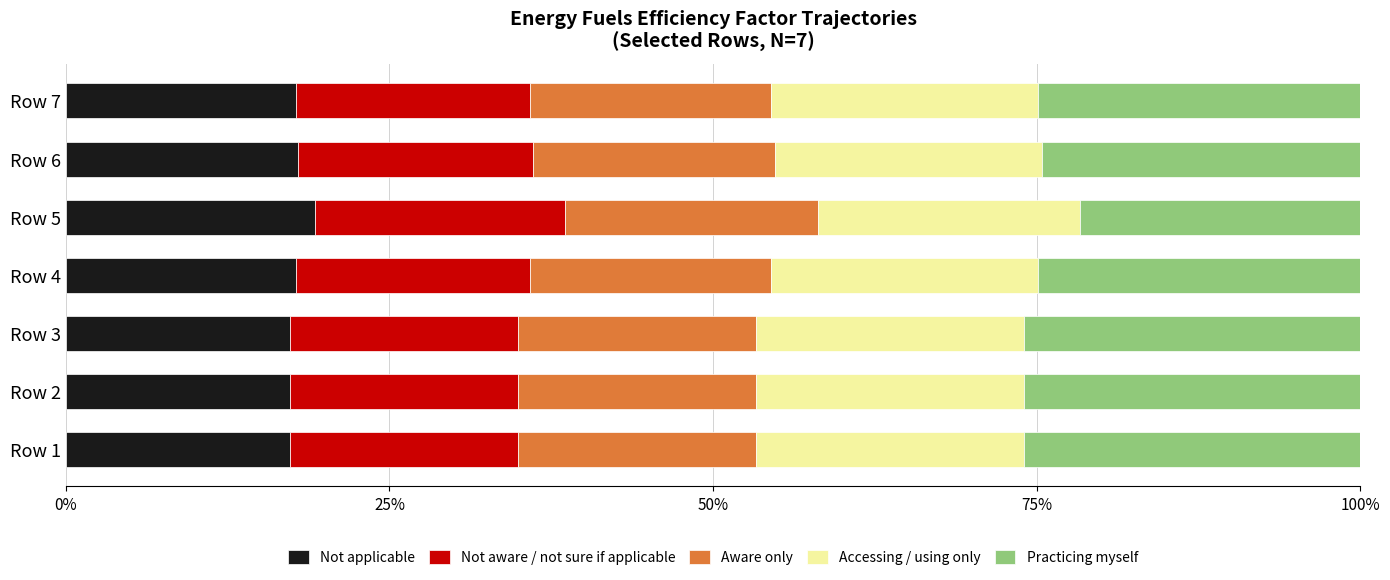

What is the total value across all series at Row 3?

100.0